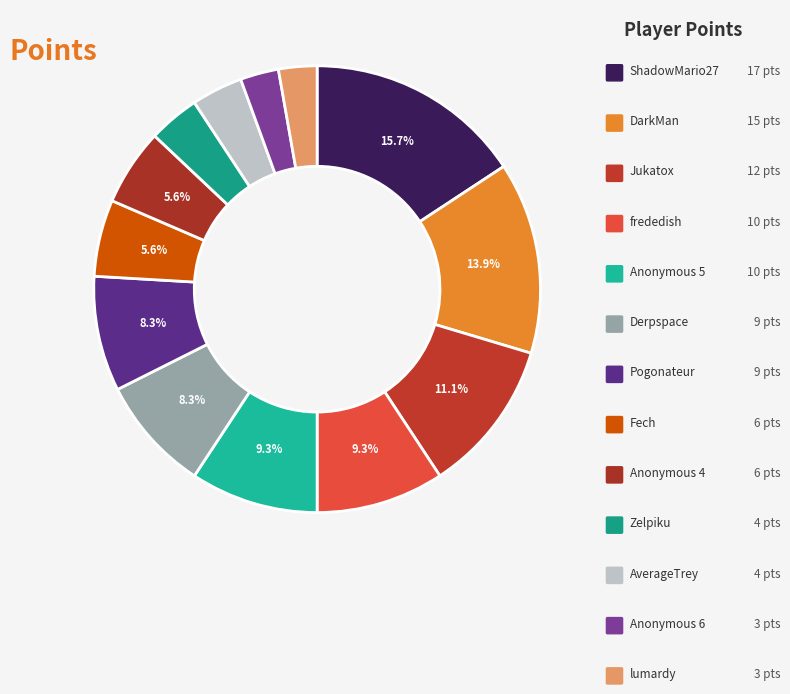

How many slices are in this pie chart?

13